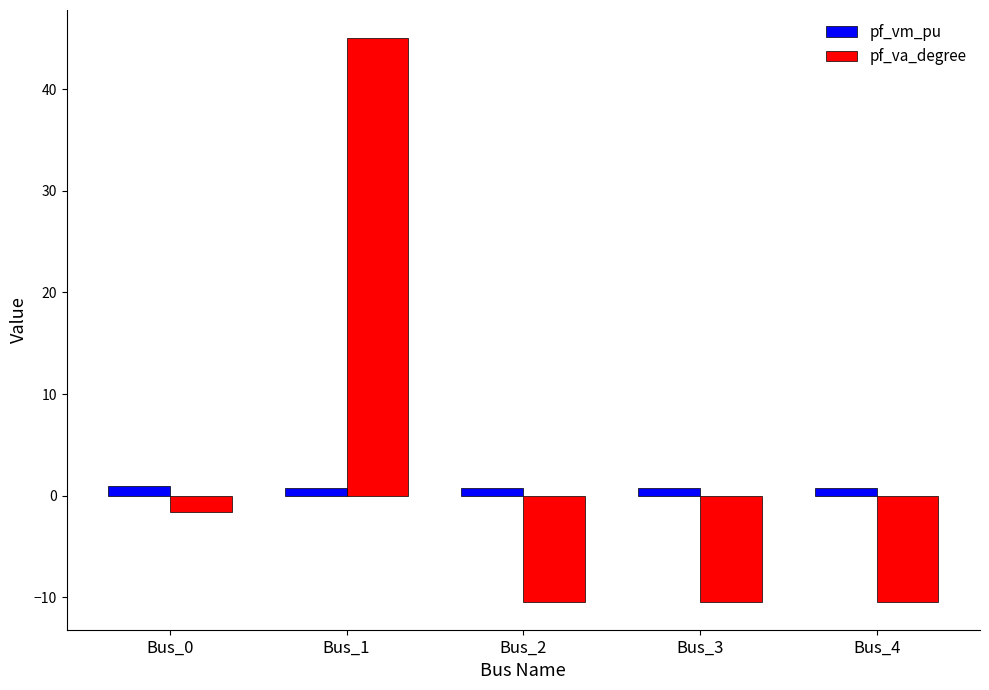

True or false: pf_vm_pu has a value of 1.0 at Bus_0.

True